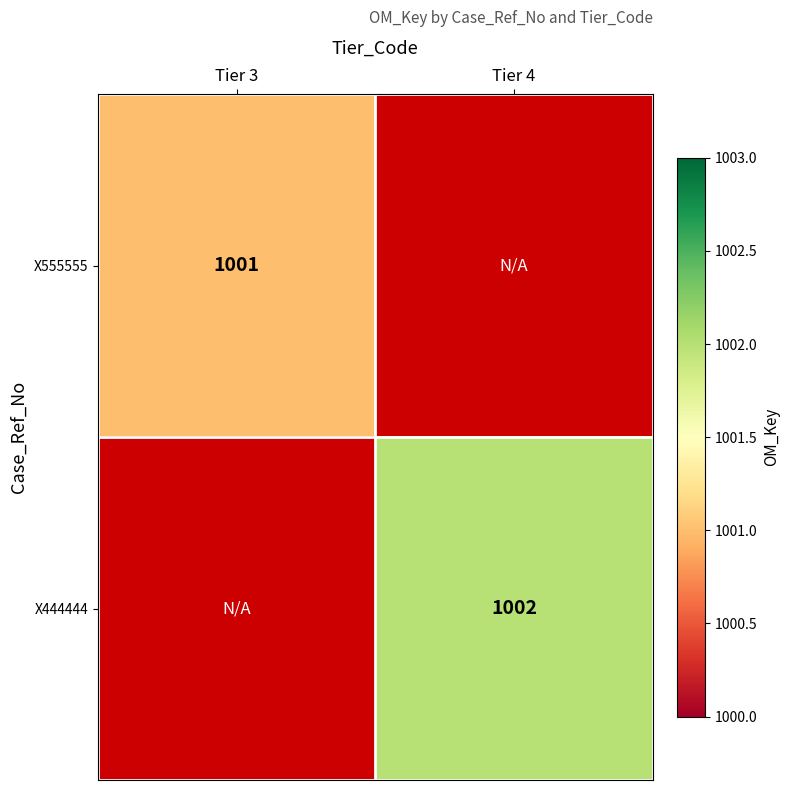

True or false: X444444 has a value of 1398 at Tier 4.

False